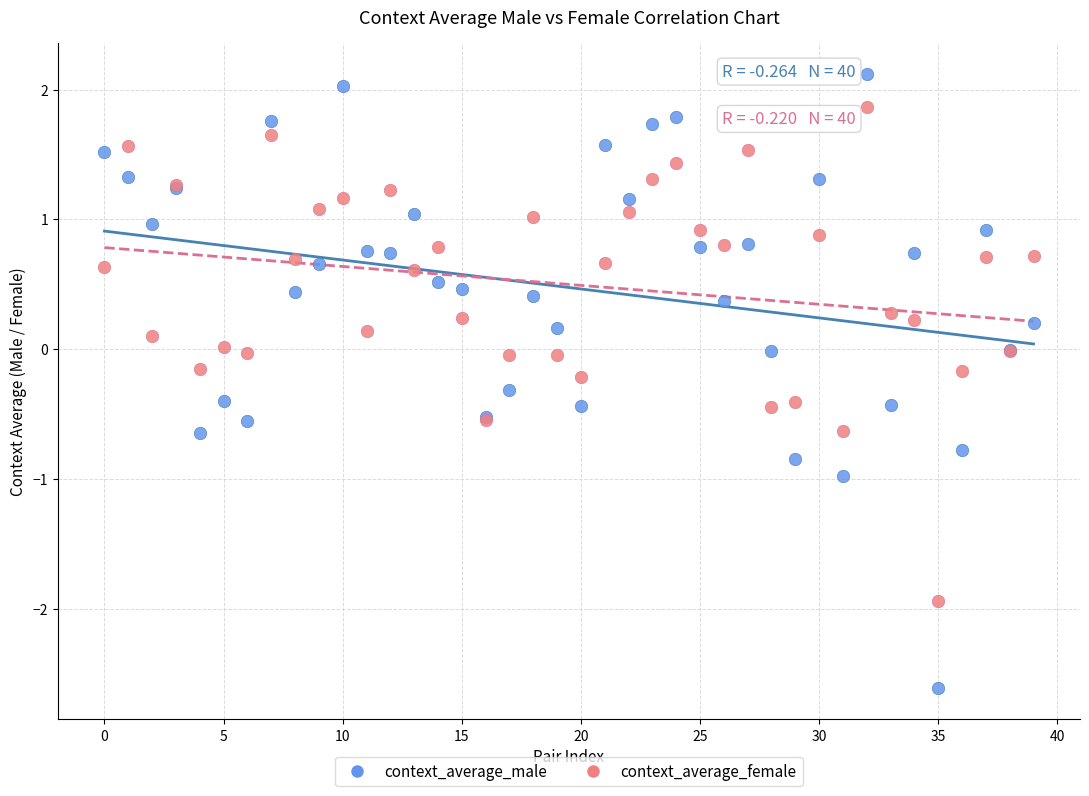

Which series reaches the minimum Y coordinate?

context_average_male